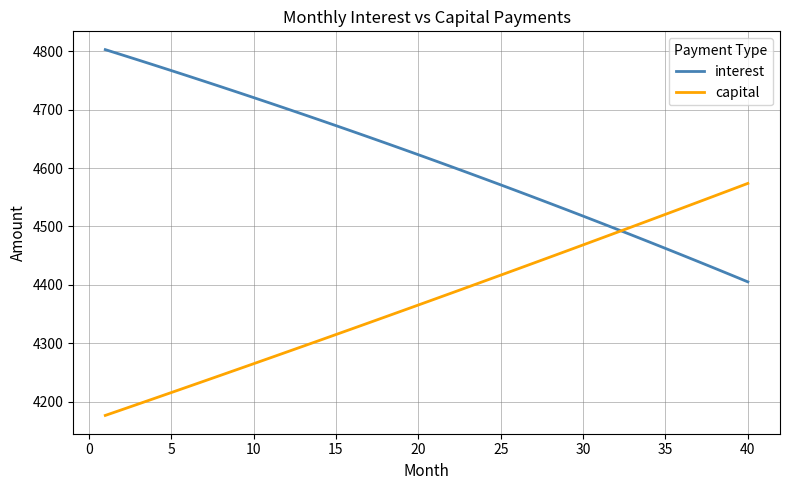

Rank the series by their average value, from lowest to highest.

capital, interest